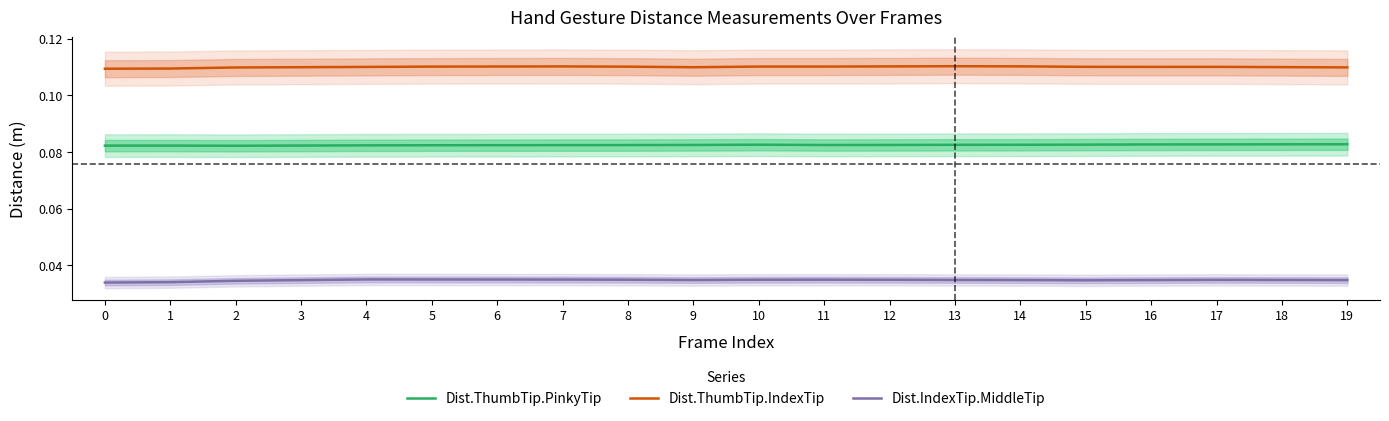

Where is the first local minimum for Dist.IndexTip.MiddleTip?

9